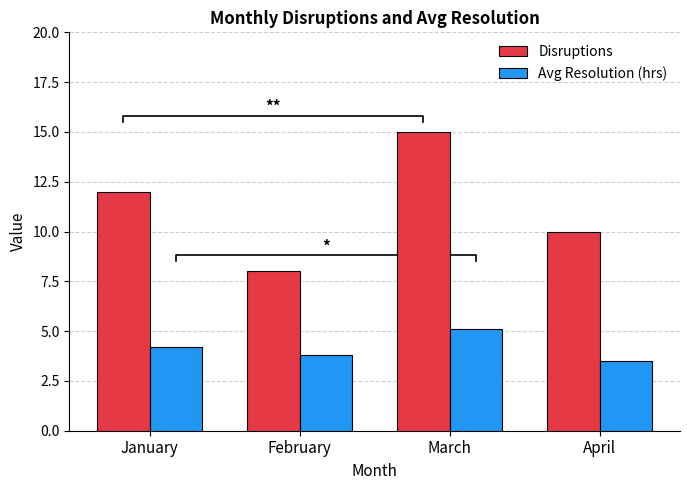

At which label does Avg Resolution (hrs) first exceed 4?

January